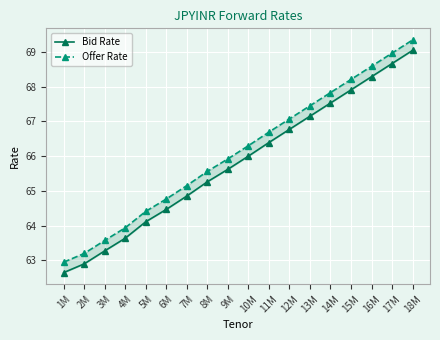

Which series has the largest total across all categories?

Offer Rate